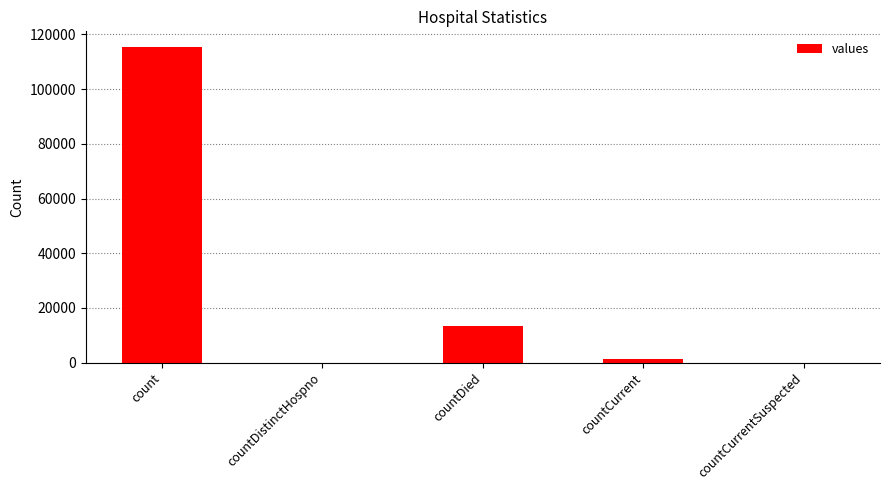

What is the greatest value displayed?

115379